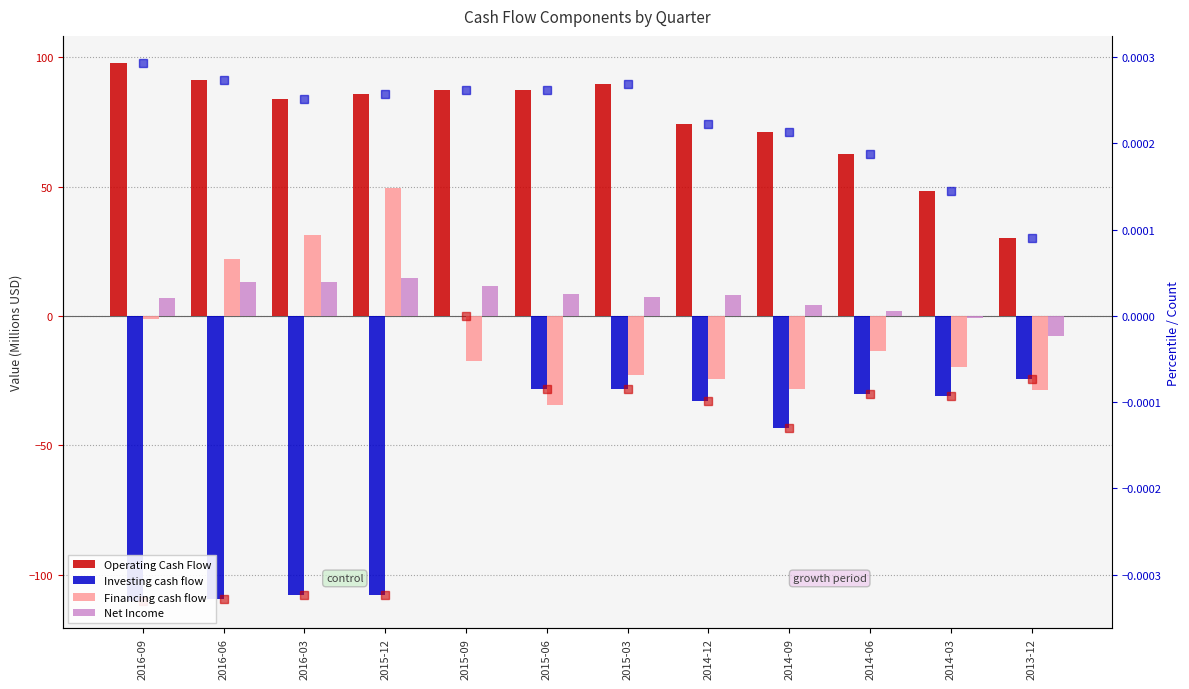

What is the difference between the maximum and minimum values in the Operating Cash Flow series?

67.8